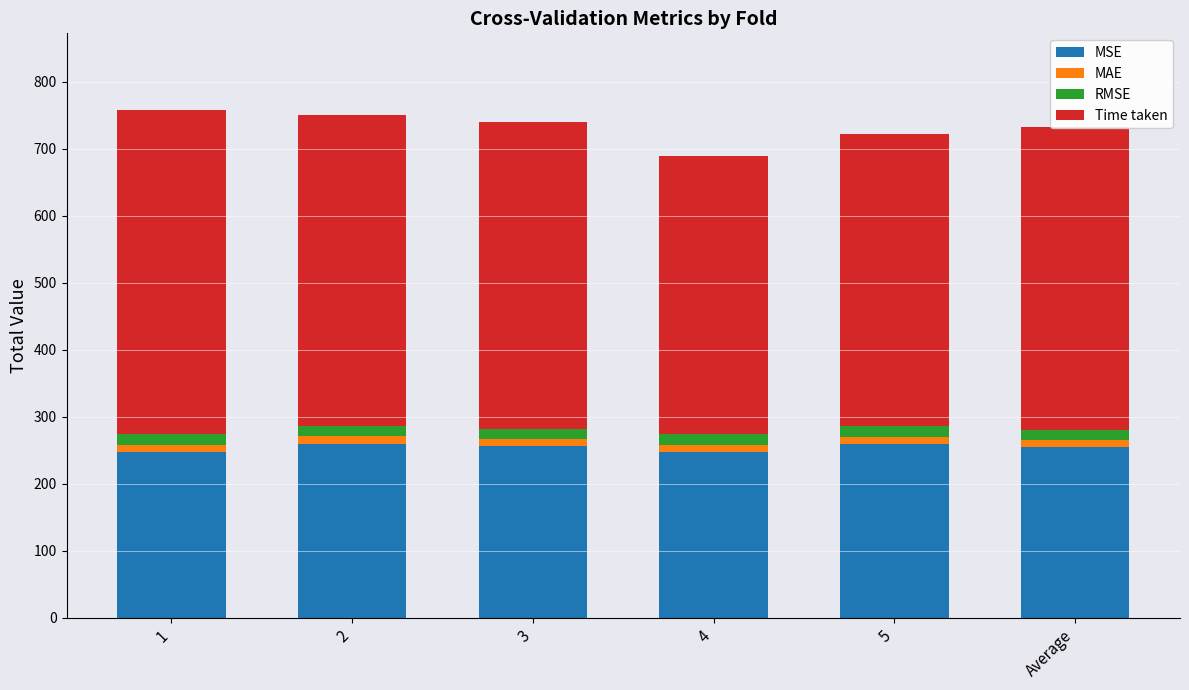

What is the highest value of the MSE series?

260.0